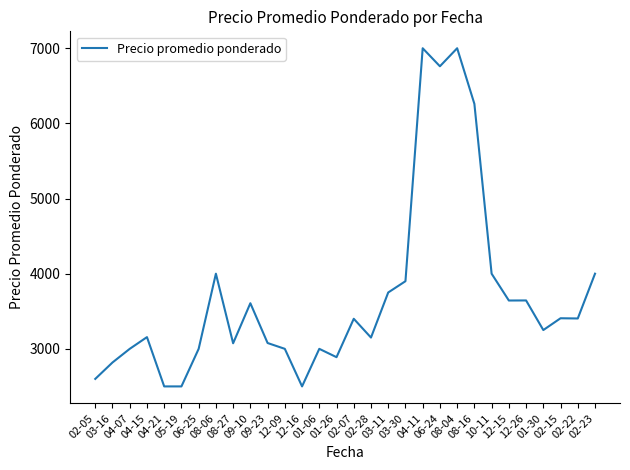

What is the difference between the maximum and minimum values?

4500.0